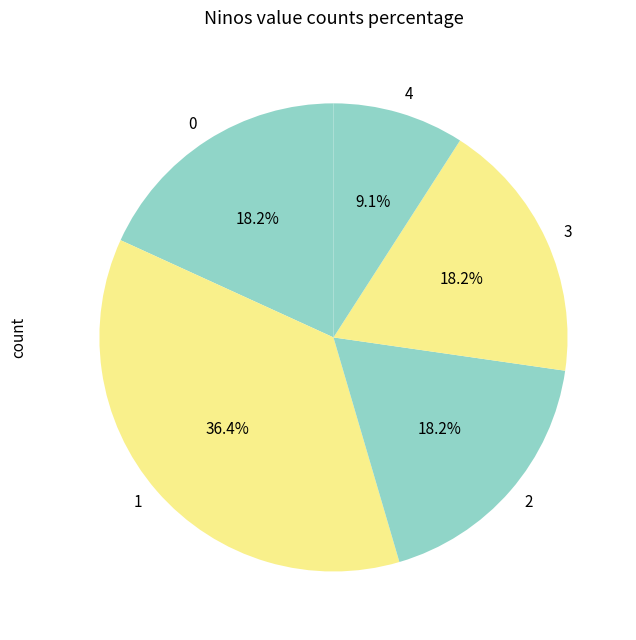

To the nearest percent, what is the average slice percentage?

20%